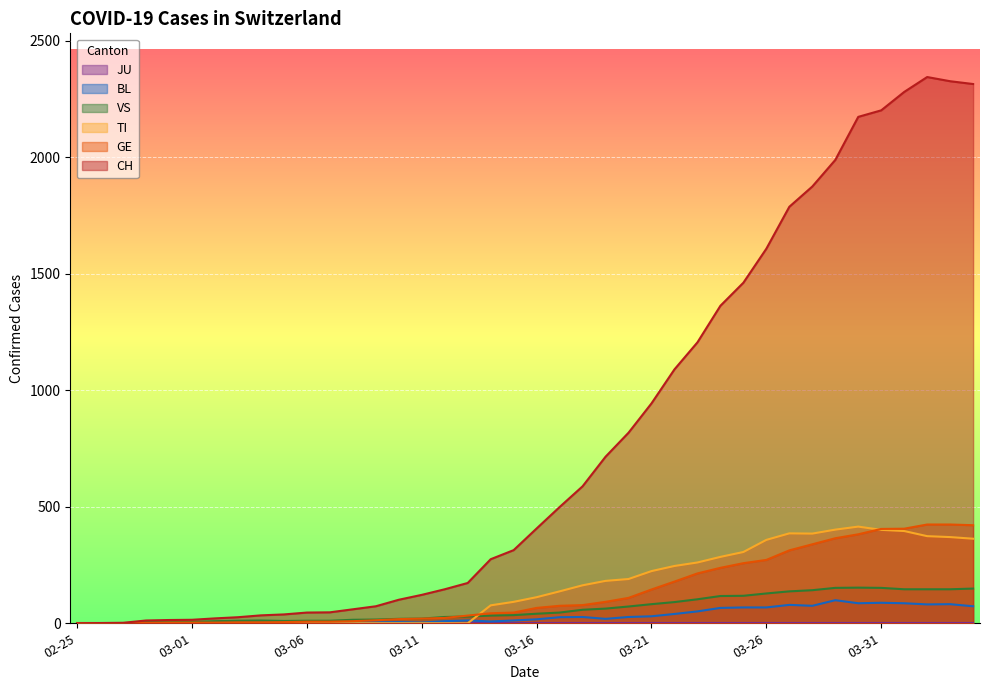

Which has a higher value, 2020-03-10 or 2020-03-12?

2020-03-12